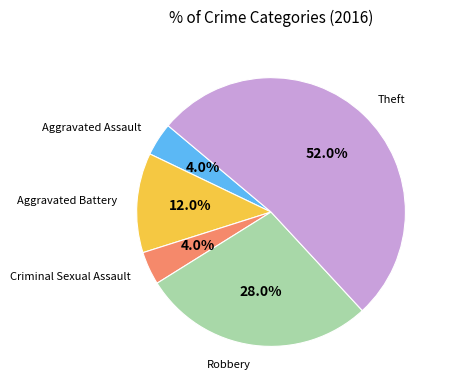

The Robbery slice represents 20% of the pie. True or false?

False